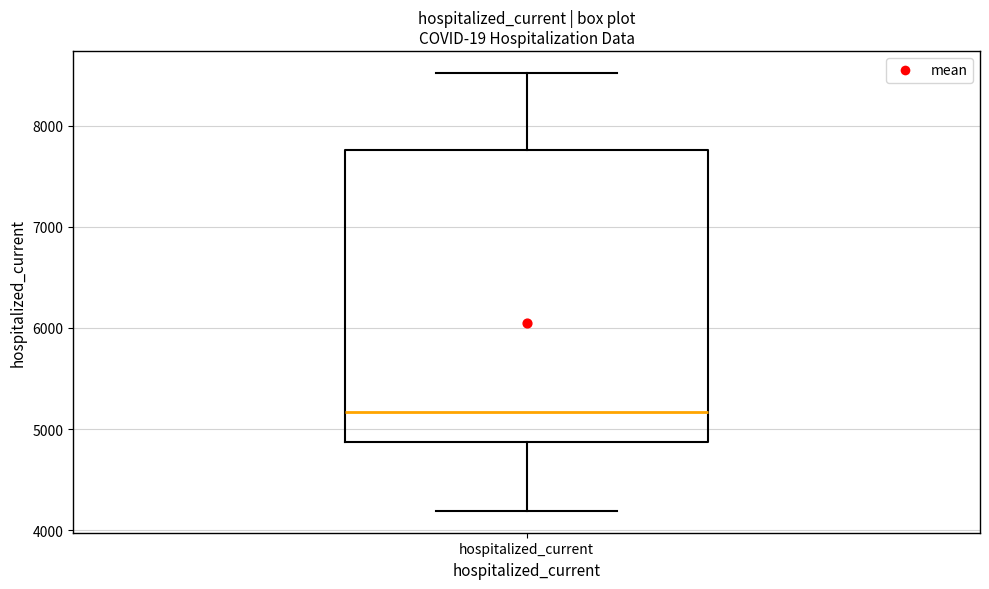

Transcribe this box plot: give where the median line is, the range the box spans, and where the two whiskers end, as read against the y-axis. The values are not printed on the chart, so give them approximately, as read against the axis.

median 5200, box 4900 to 7800, whiskers 4200 to 8500